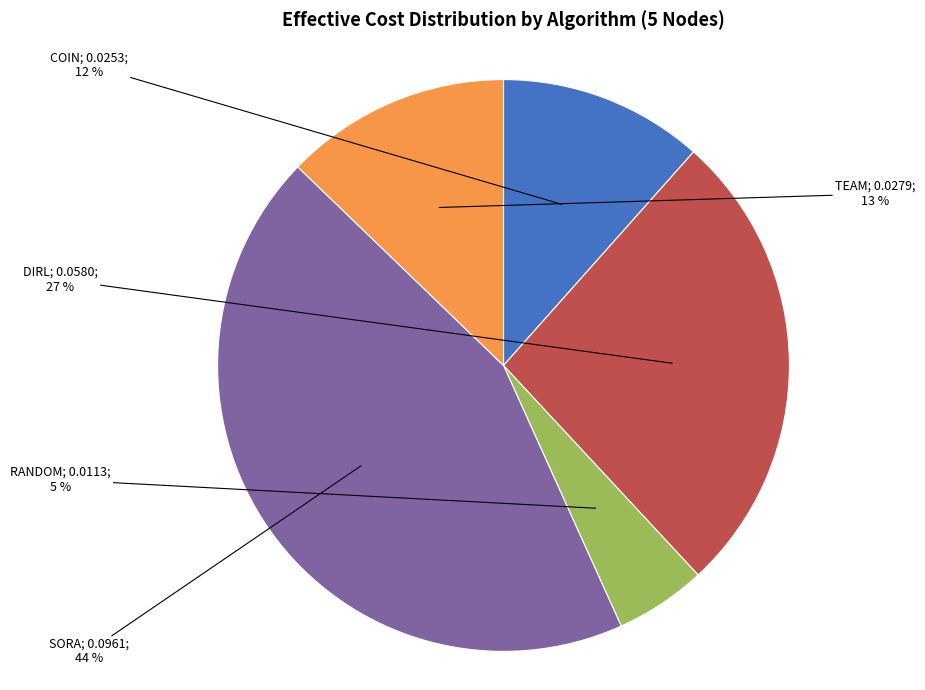

Is there a majority slice in this chart?

No